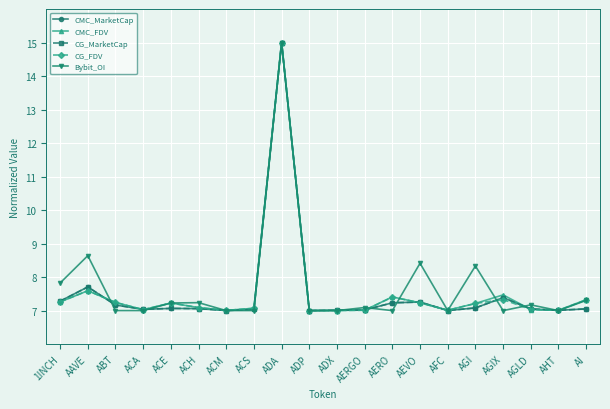

What is the label of the 11th point from the right?

ADP